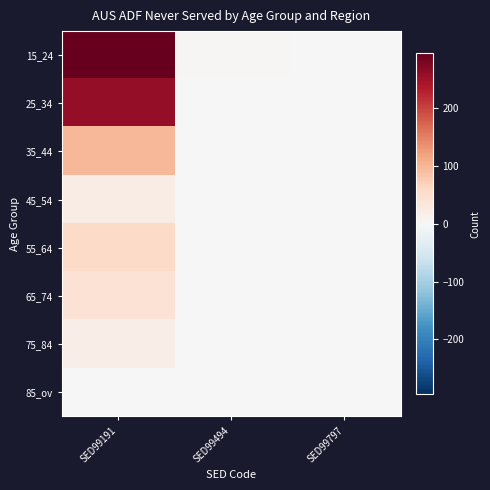

List the series in order of their peak value, highest first.

15_24, 25_34, 35_44, 55_64, 65_74, 45_54, 75_84, 85_ov